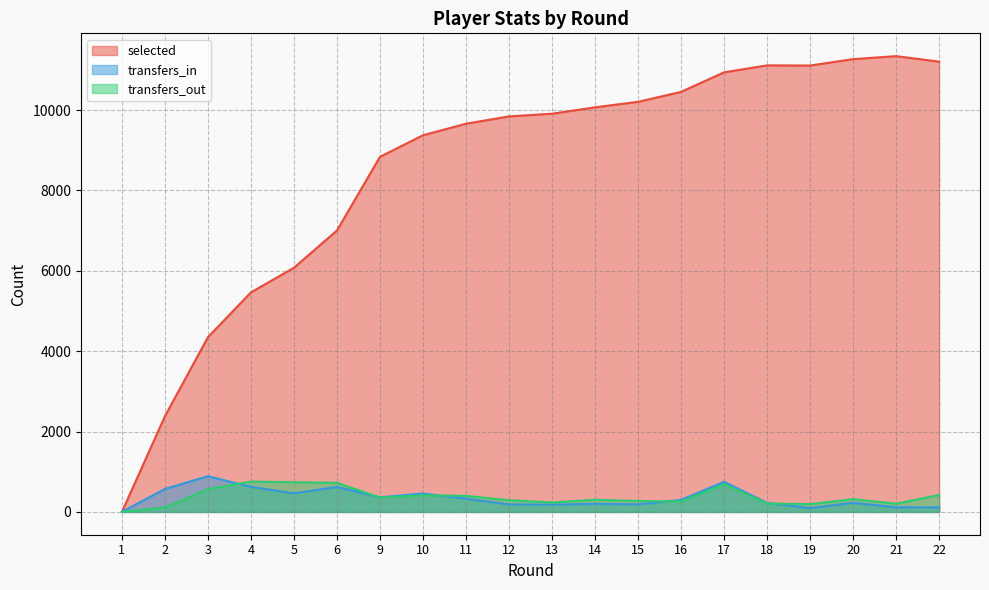

What is the sum of the transfers_in values at 6 and 17?

1371